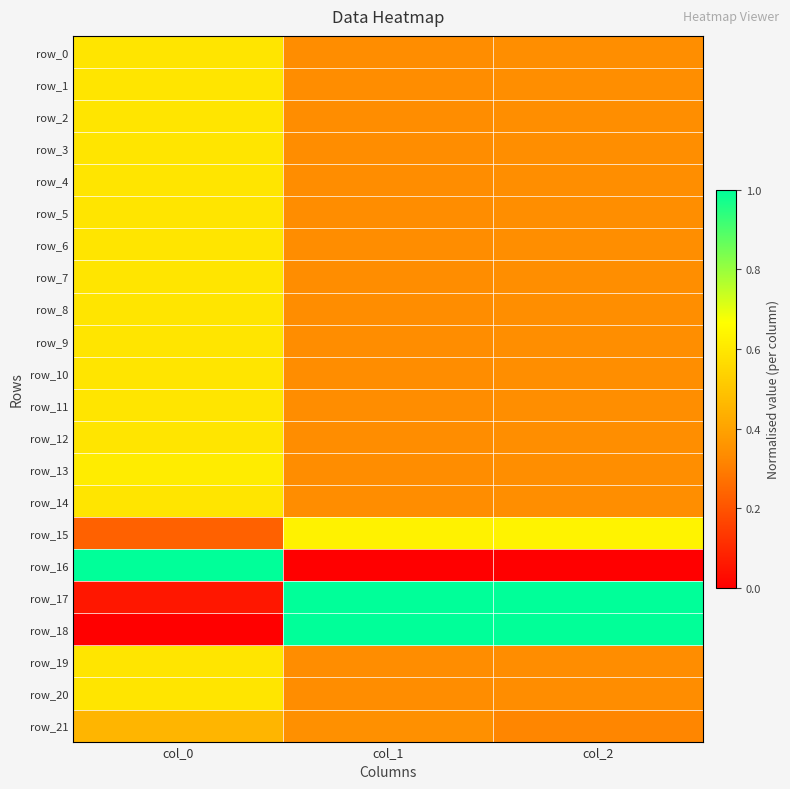

Which series changed the most between col_1 and col_2?

row_21